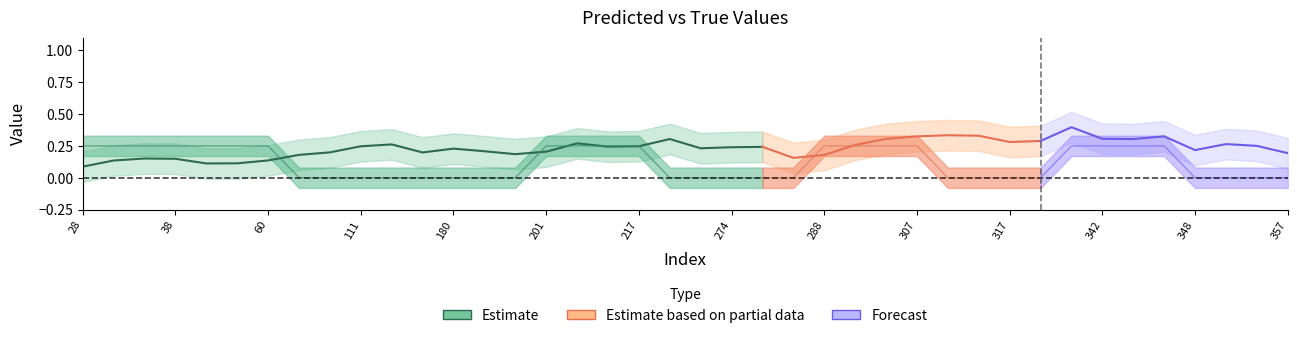

What is the sum of all y_true values?

5.0